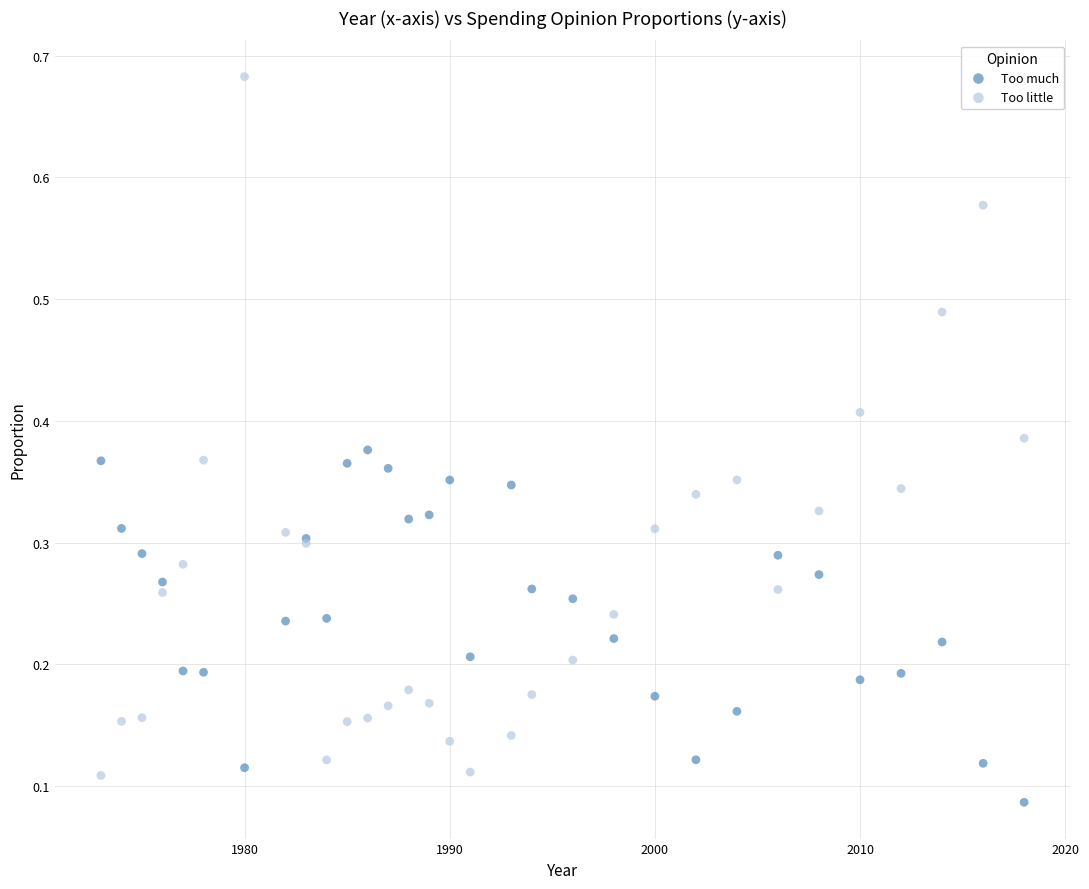

Which series has the widest spread of Y values?

Too little